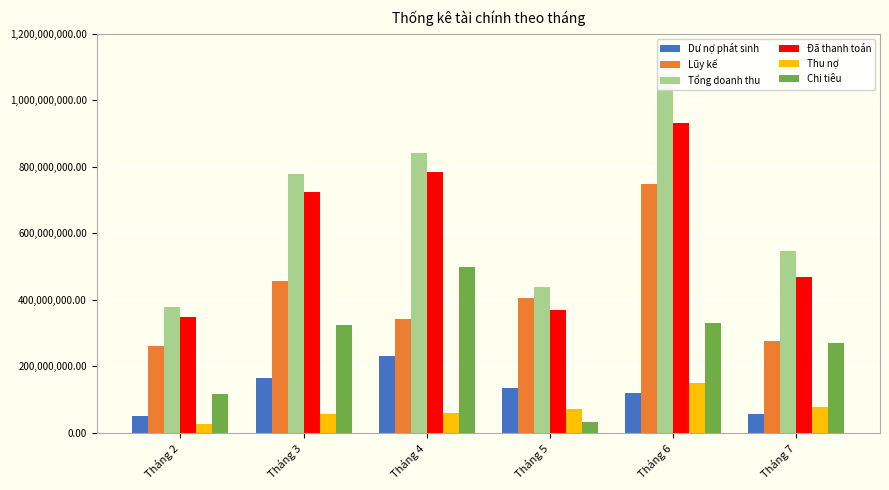

Which series has the widest spread of values?

Tổng doanh thu